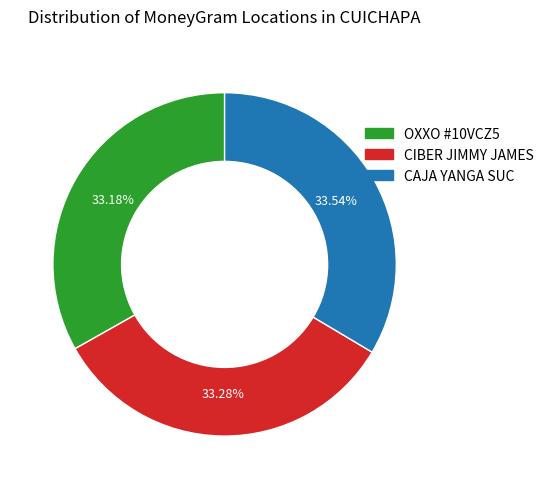

Is there any slice that represents more than half of the pie?

No